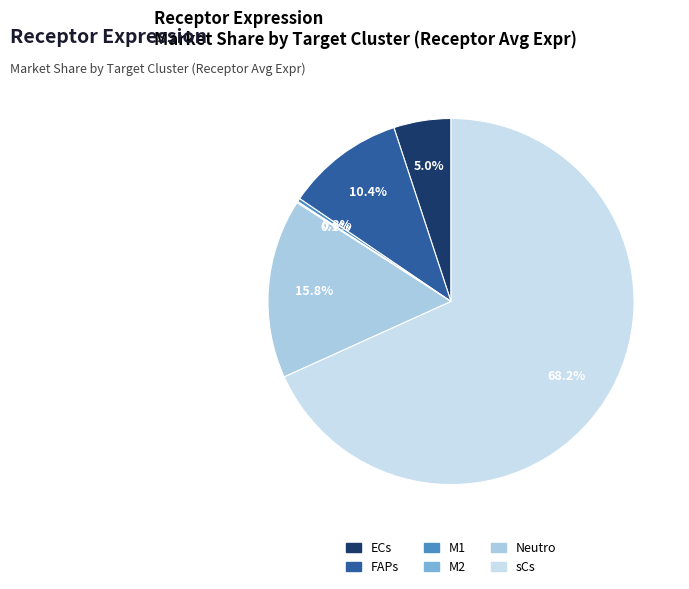

The FAPs slice represents 10% of the pie. True or false?

True